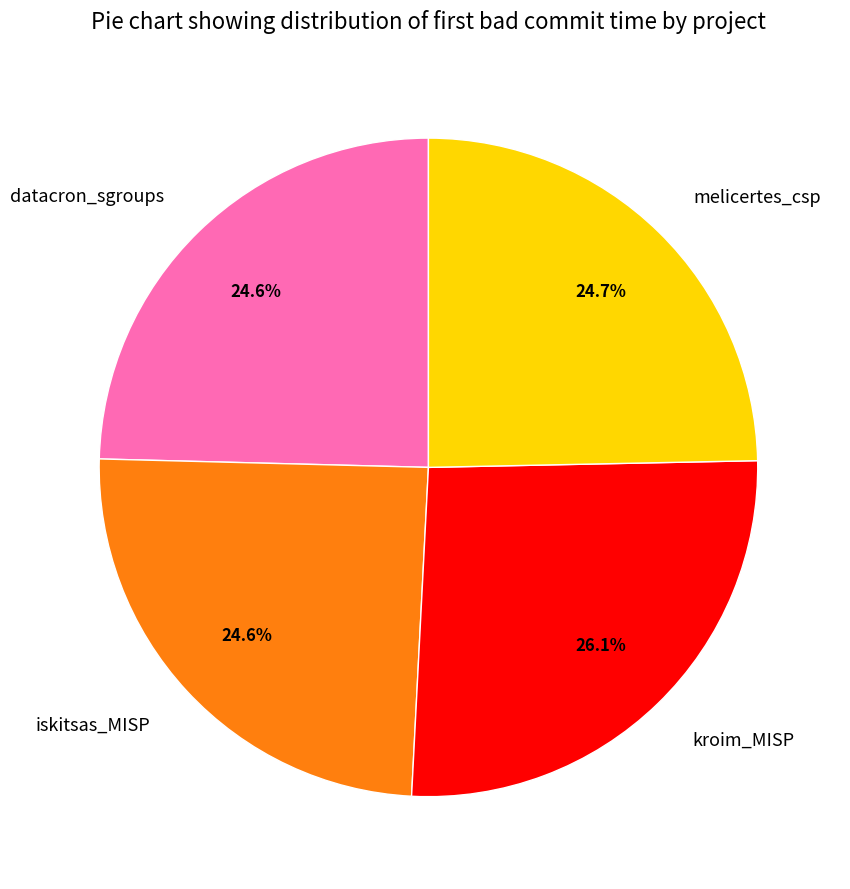

To the nearest percent, what percentage of the pie is kroim_MISP?

26%